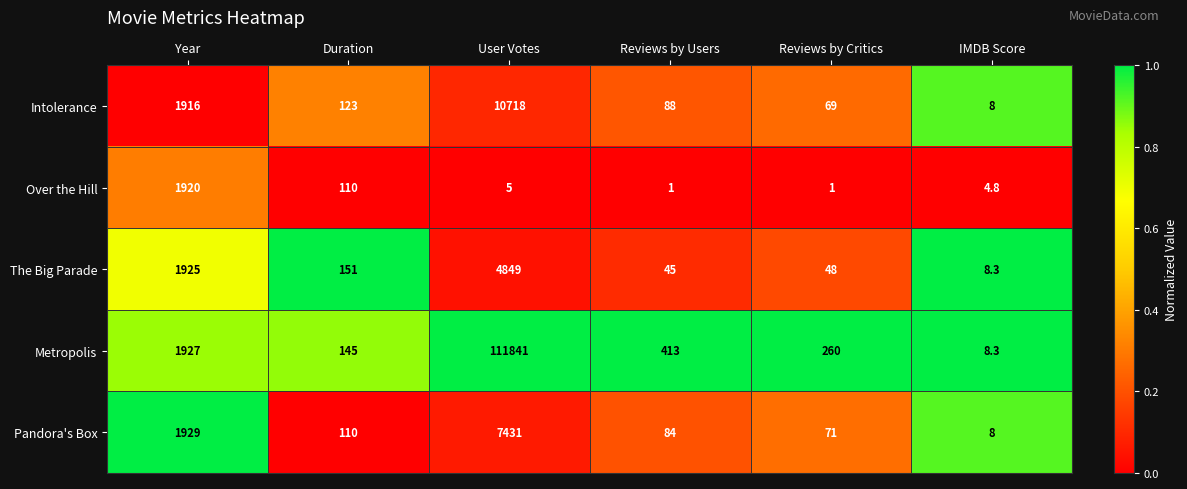

What is the greatest value displayed?

111841.0